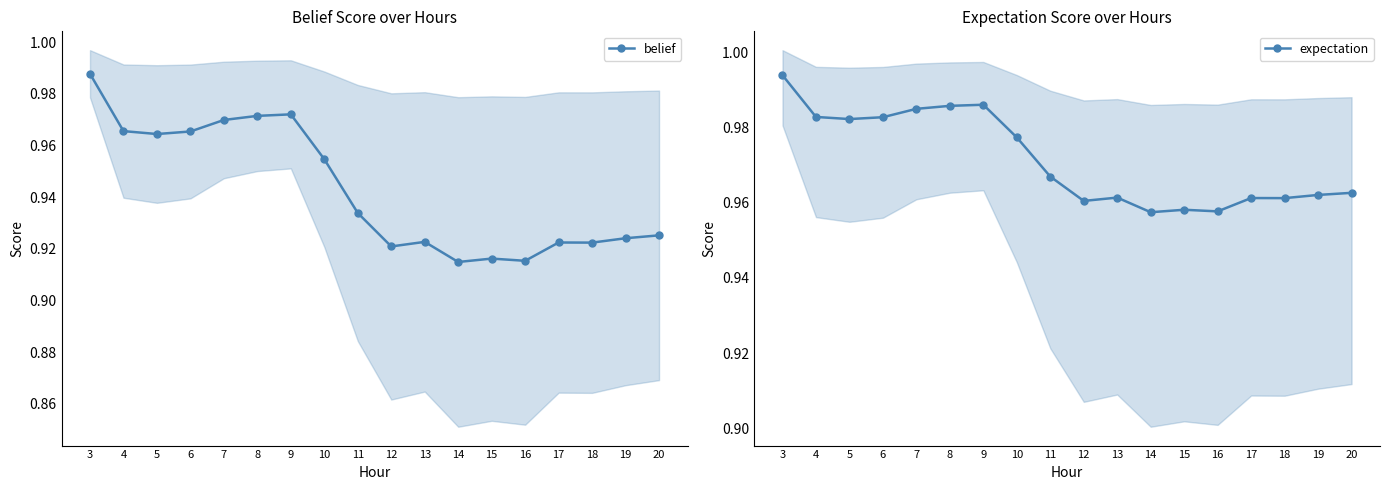

How many lines are shown in the chart?

2